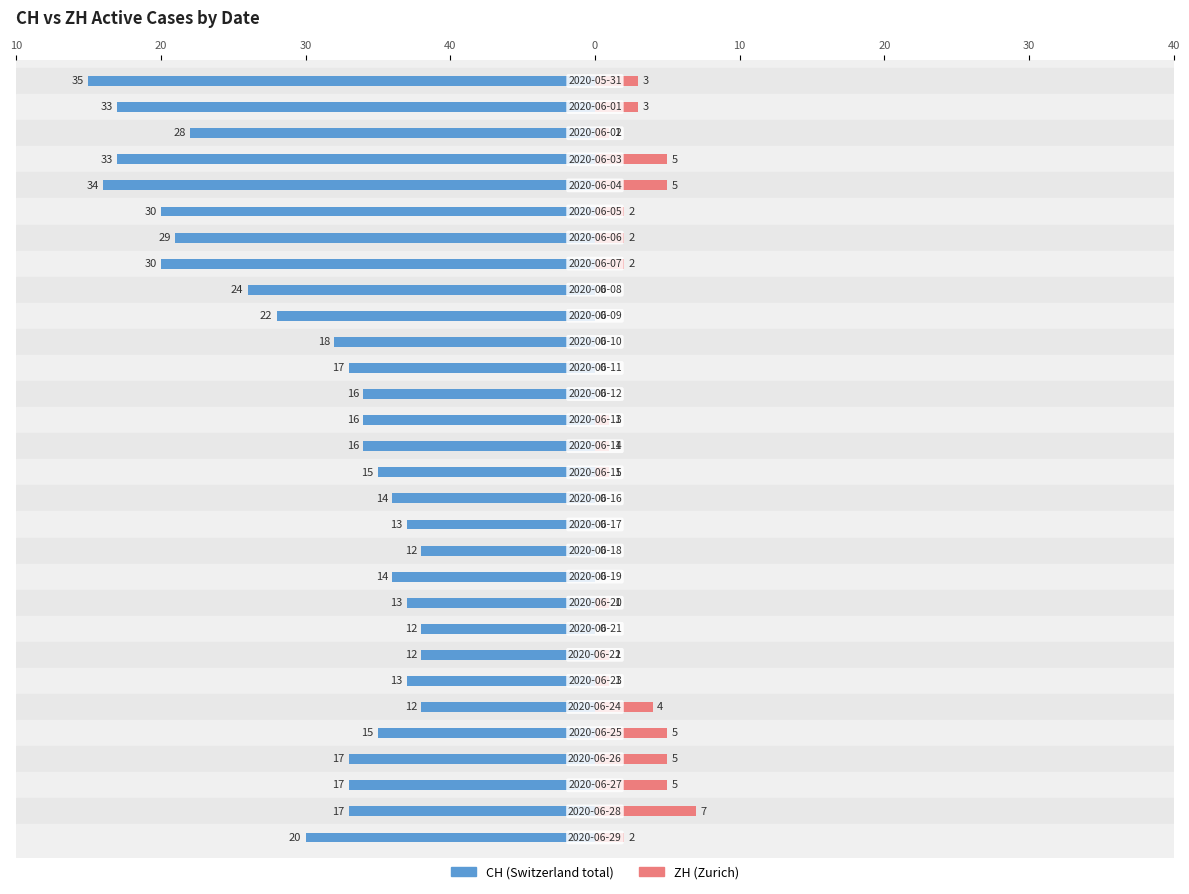

The value of ZH at 12 is 0. True or false?

True